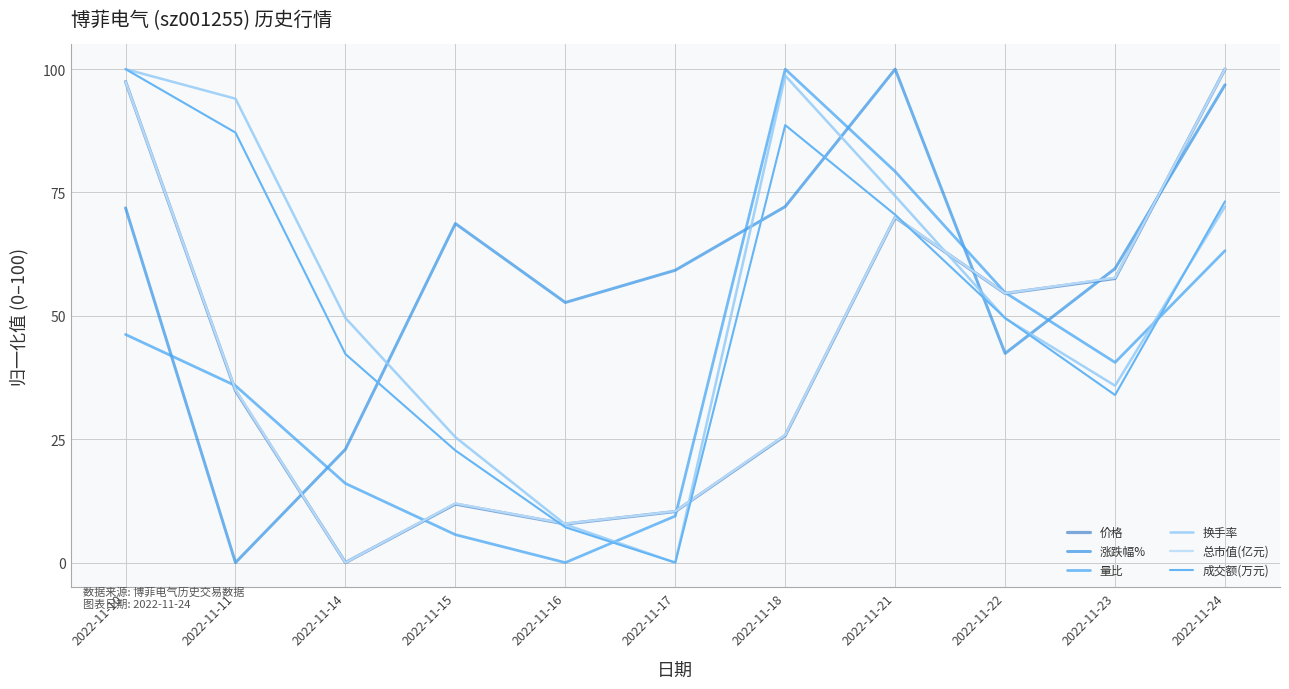

Which series has the widest spread of values?

价格